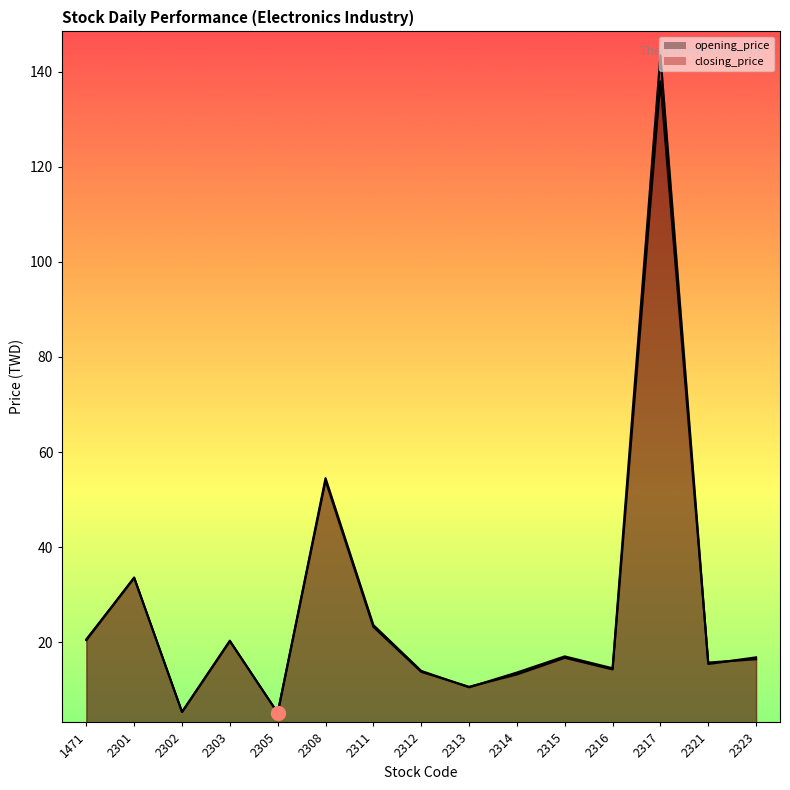

In opening_price, how many points are lower than both neighbors (excluding endpoints)?

5